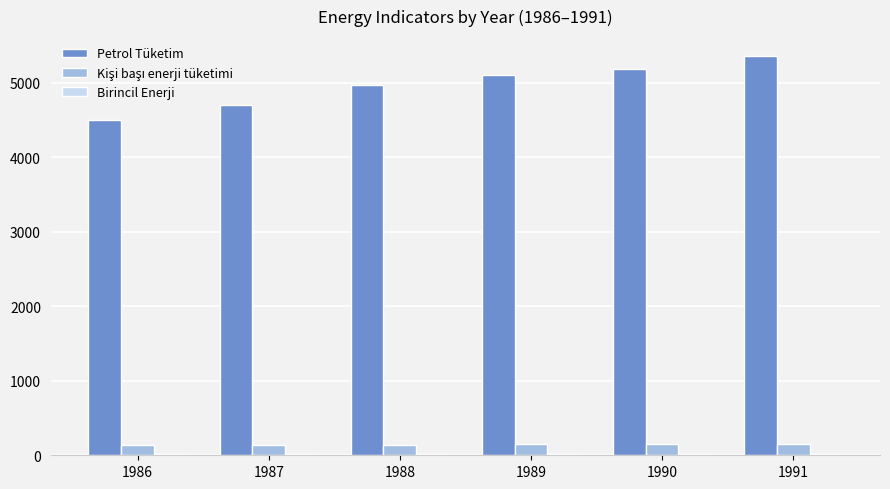

Which series has the largest total across all categories?

Petrol Tüketim